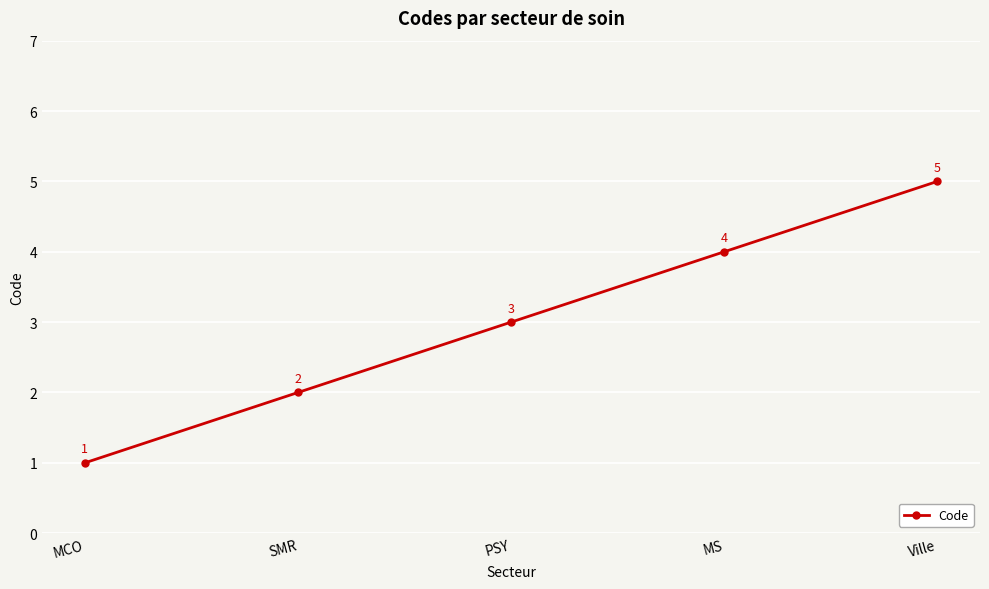

How many series are shown in this chart?

1